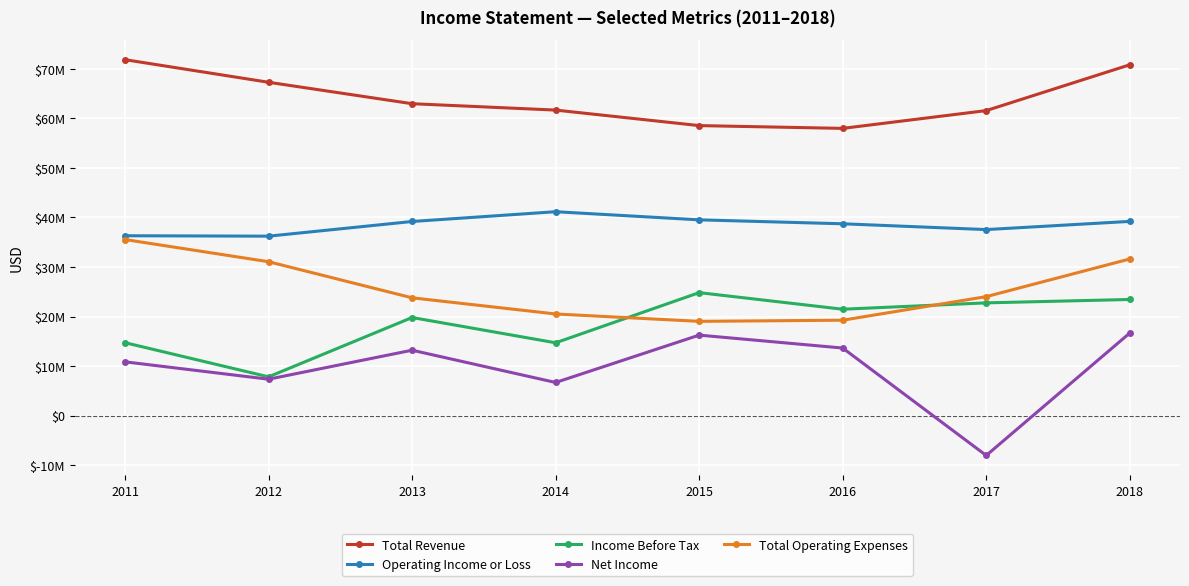

List the labels in order of Net Income value, largest first.

2018, 2015, 2016, 2013, 2011, 2012, 2014, 2017